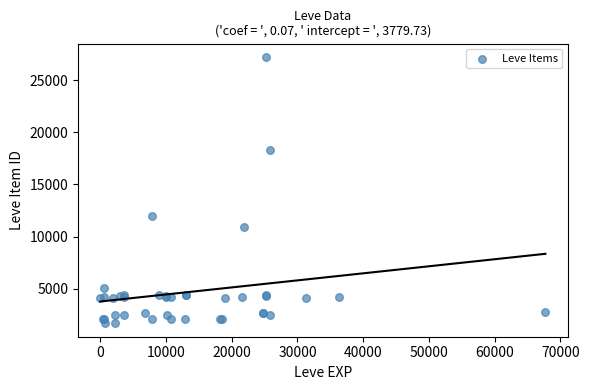

What Y value in the scatter plot is closest to 14448?

12018